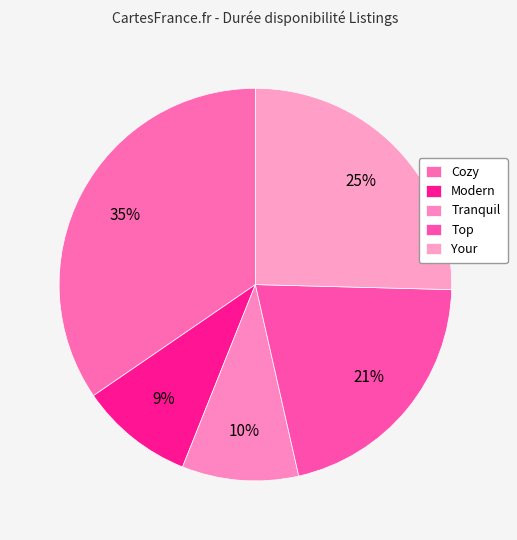

How many slices are in this pie chart?

5